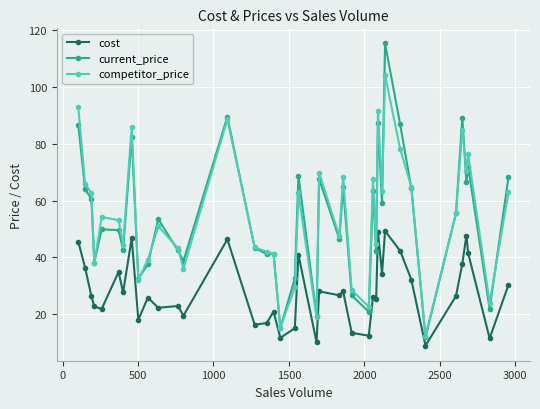

What is the lowest value of the competitor_price series?

12.2